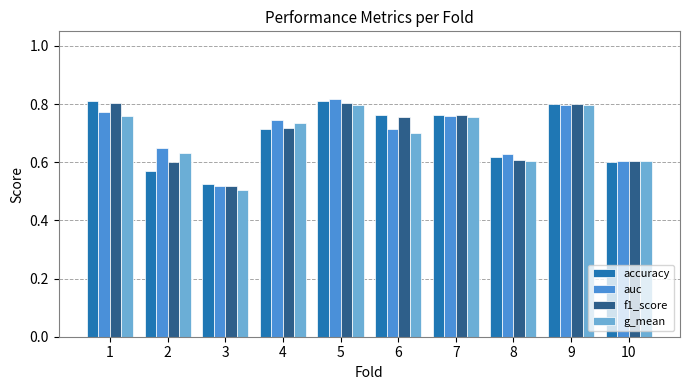

Which label corresponds to the smallest value in the chart?

3